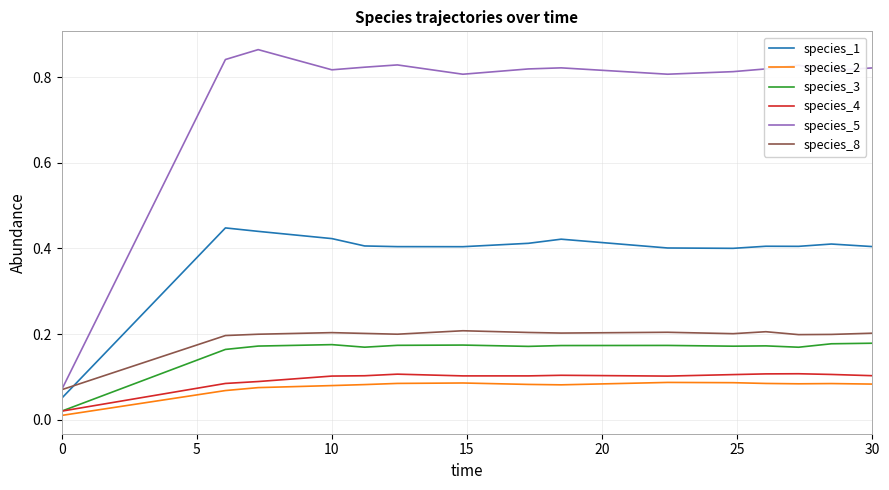

Which series has the widest spread of values?

species_5